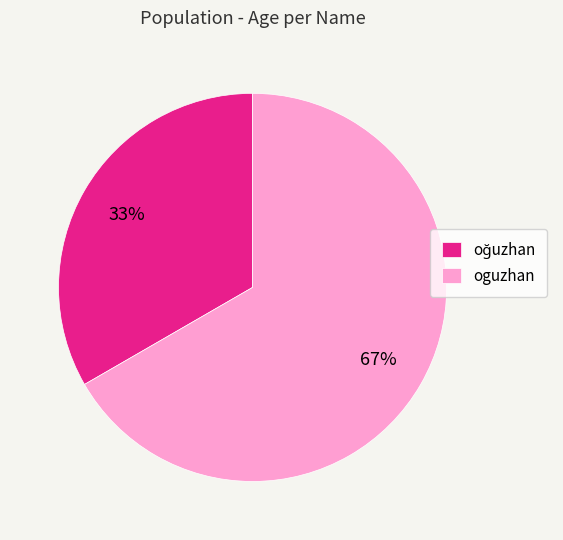

To the nearest percent, what is the average slice percentage?

50%